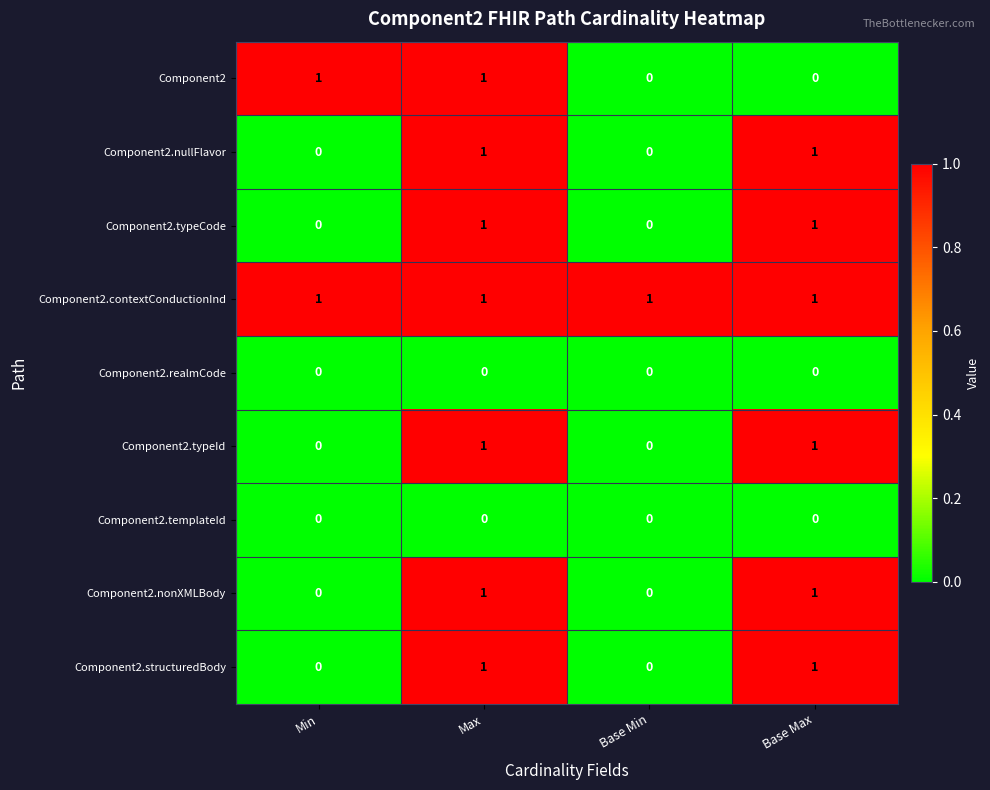

Is it true that Component2.realmCode equals 0 at Base Min?

True